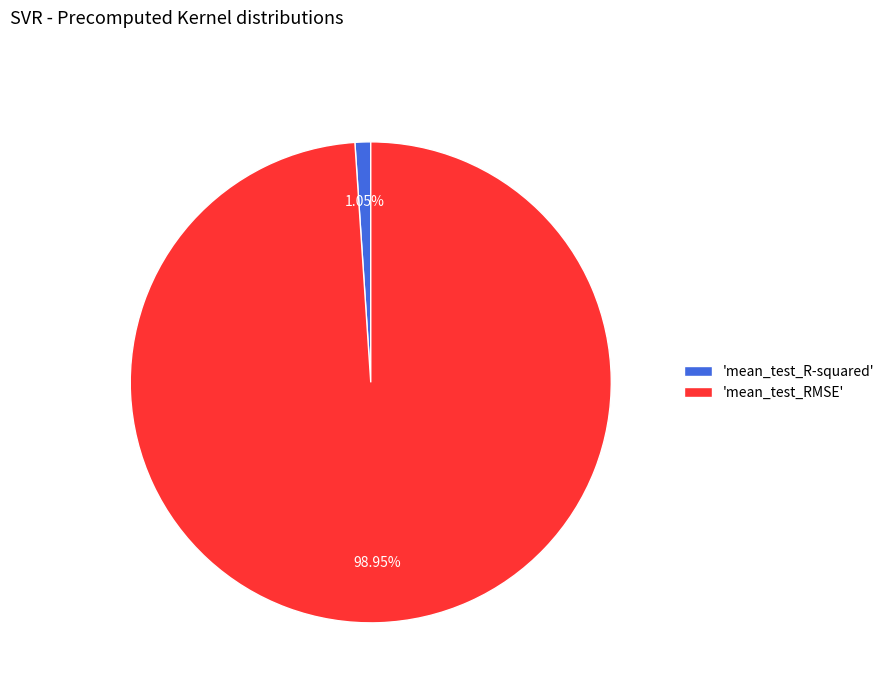

To the nearest percent, what is the average slice percentage?

50%